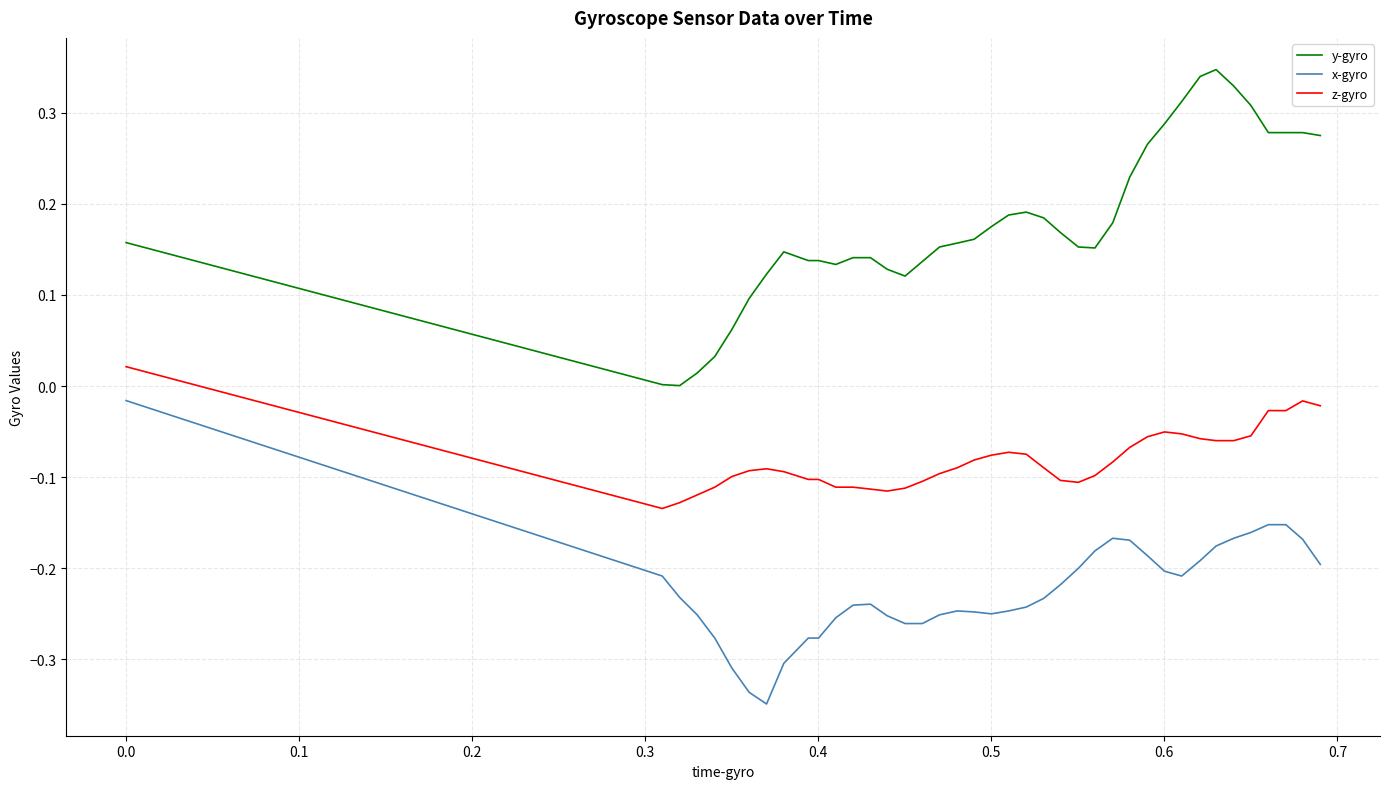

Which series has the largest total across all categories?

y-gyro